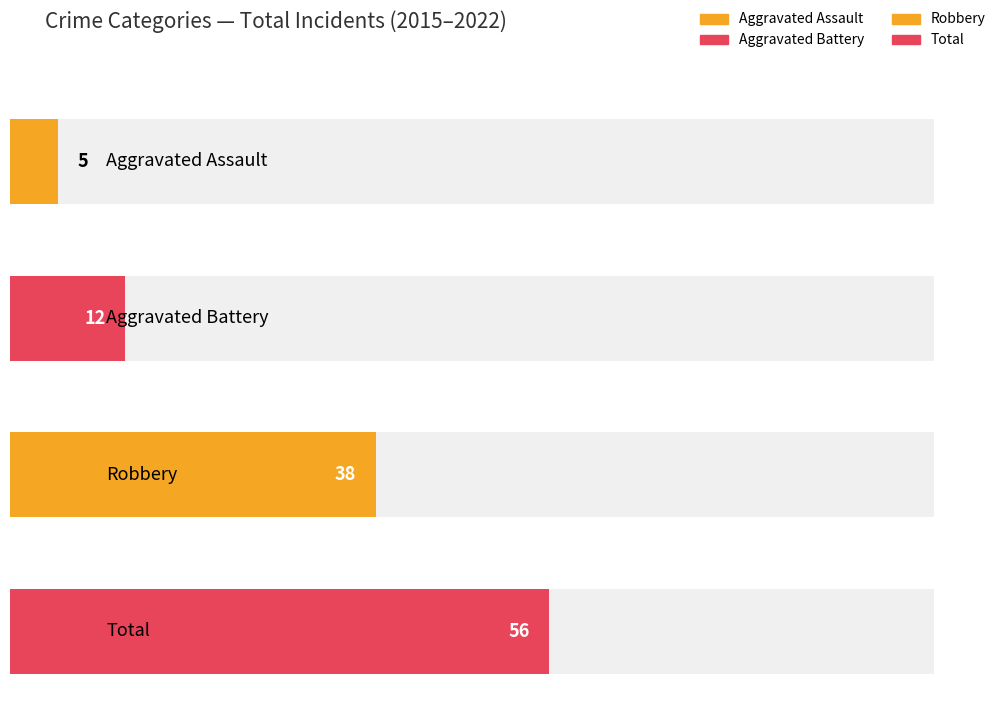

How many series are shown in this chart?

4